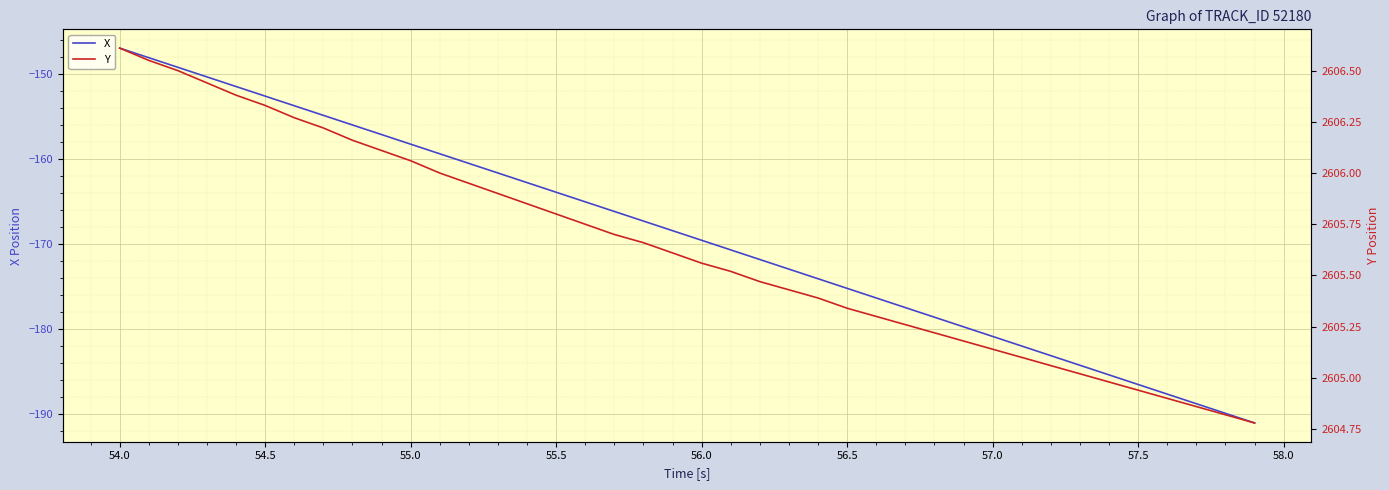

True or false: X and Y intersect in this chart.

False